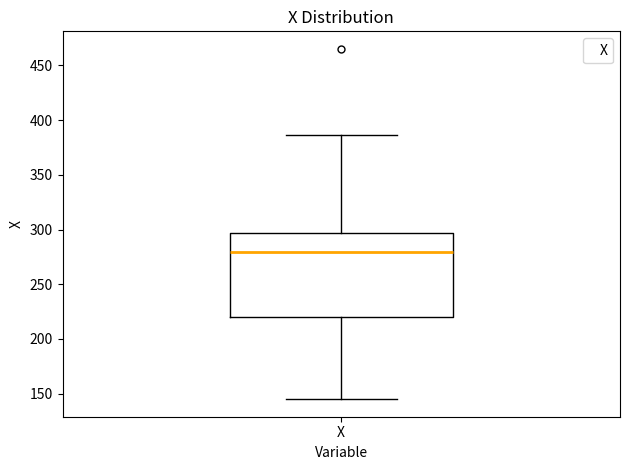

Transcribe this box plot: give where the median line is, the range the box spans, and where the two whiskers end, as read against the y-axis. The values are not printed on the chart, so give them approximately, as read against the axis.

median 280, box 220 to 295, whiskers 145 to 385